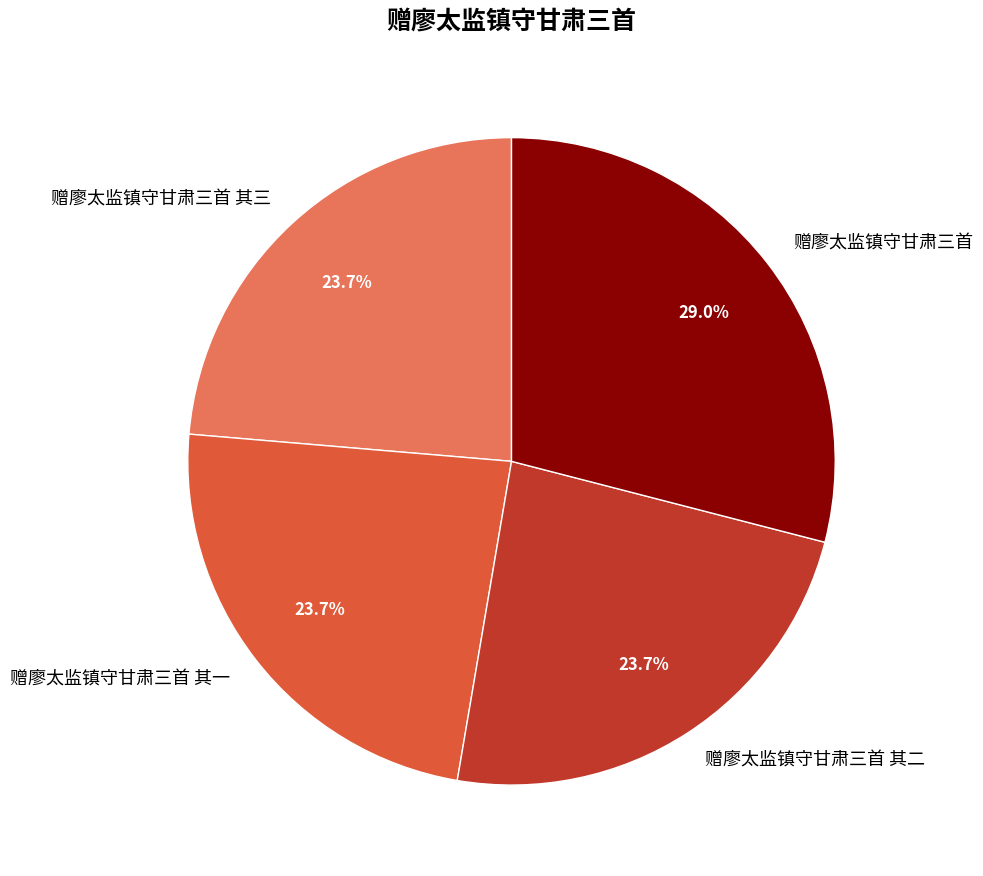

Is 赠廖太监镇守甘肃三首 其二 the majority of the pie?

No